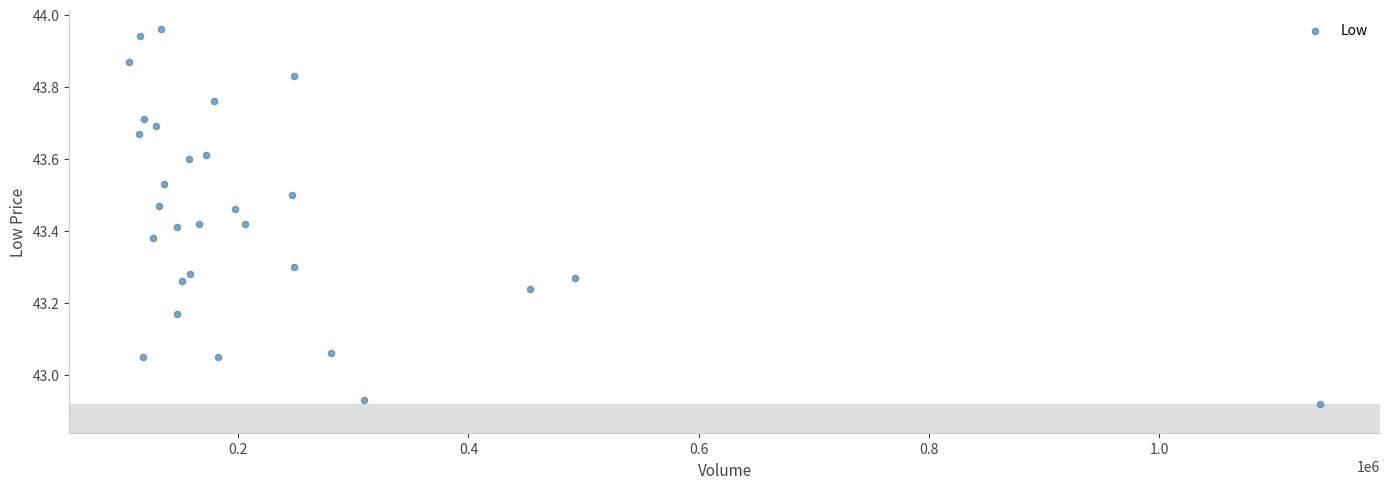

What is the range of X values (max minus min)?

1035127.3